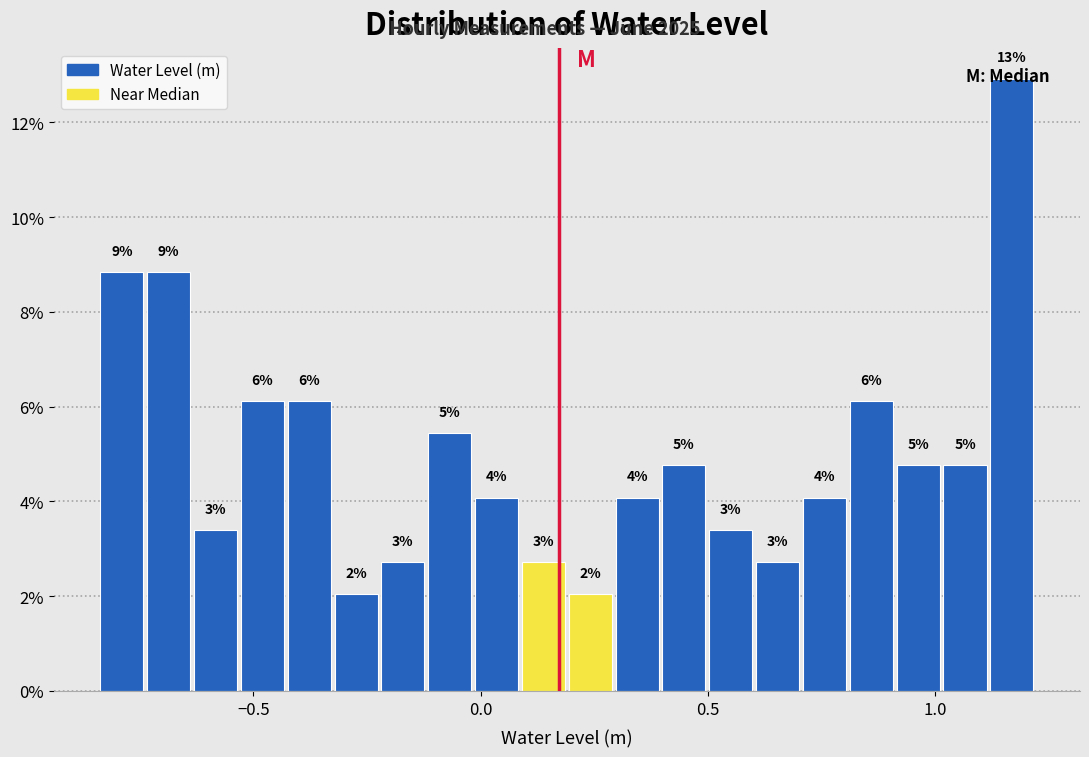

Around what value on the x-axis is the tallest bar? Give the approximate position of its centre, as read against the axis.

1.15